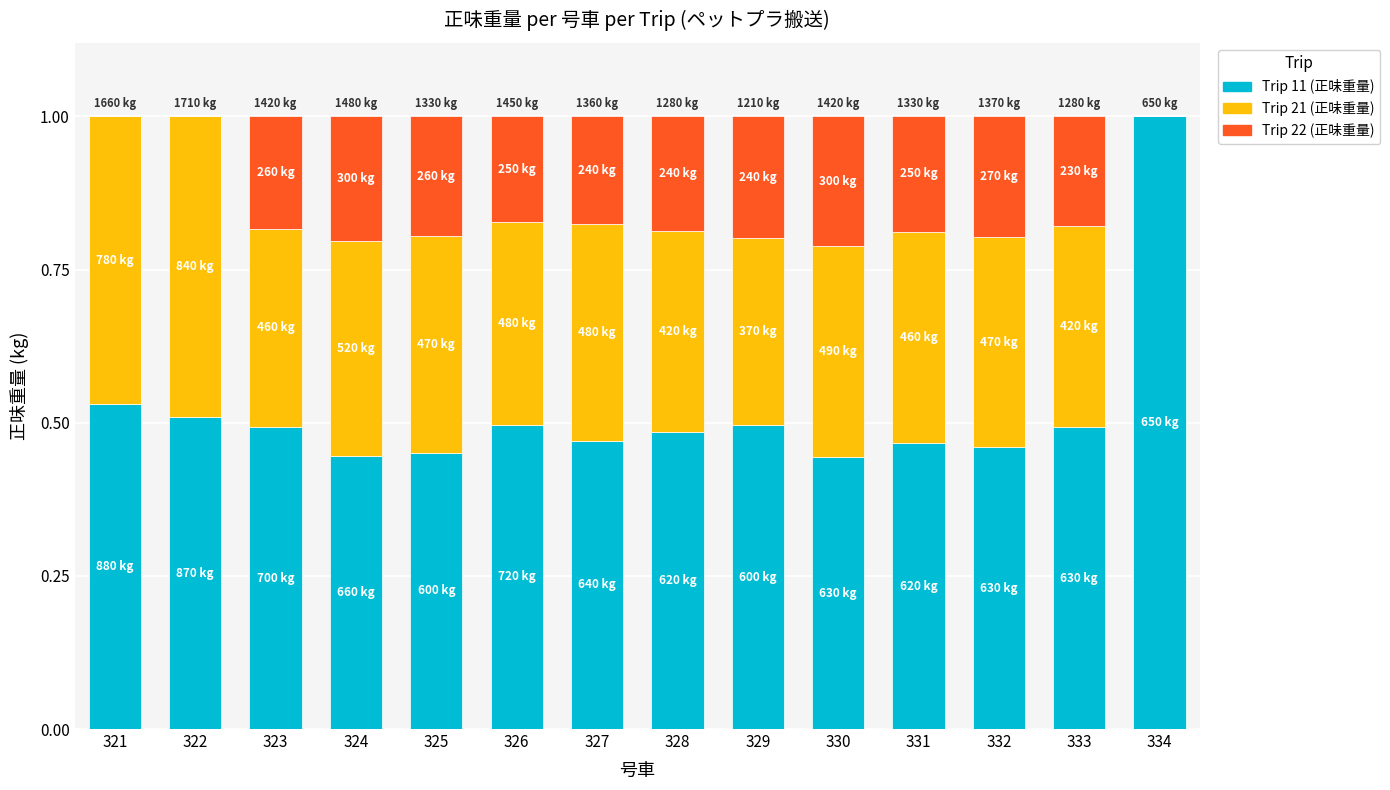

The value of Trip 11 (正味重量) at 323 is 0.7. True or false?

False